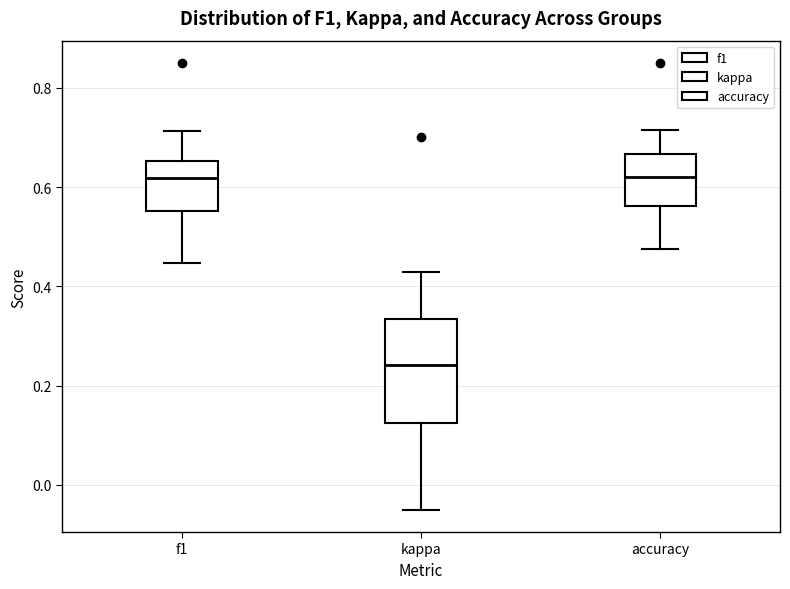

Reading left to right, read every box against the y-axis: the position of its median line, the range the box covers, and the ends of its whiskers. The values are not printed on the chart, so give them approximately, as read against the axis.

f1: median 0.62, box 0.56 to 0.66, whiskers 0.44 to 0.72
kappa: median 0.24, box 0.12 to 0.34, whiskers -0.04 to 0.42
accuracy: median 0.62, box 0.56 to 0.66, whiskers 0.48 to 0.72